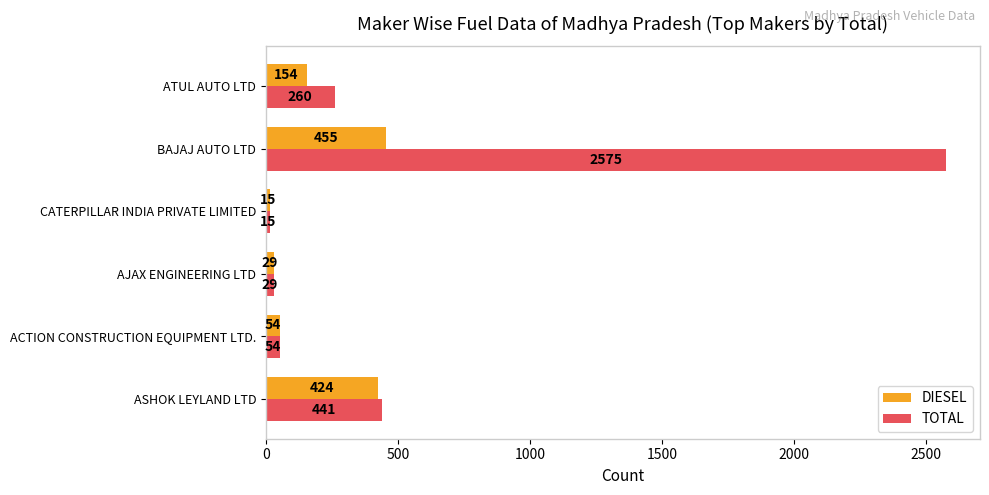

What is the maximum value shown in the chart?

2575